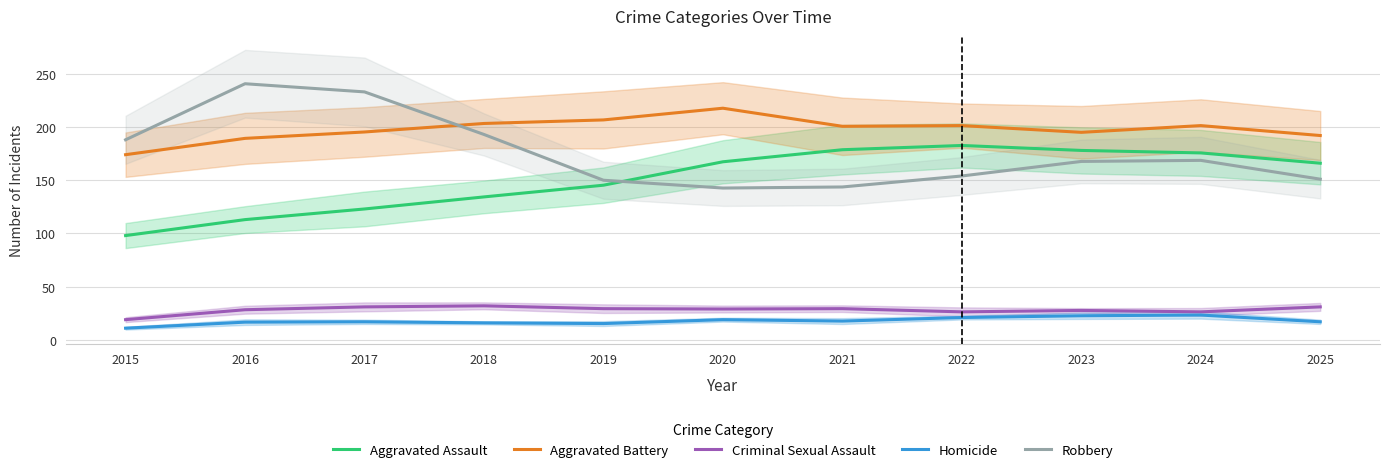

Rank the series at 2018 from lowest to highest value.

Homicide, Criminal Sexual Assault, Aggravated Assault, Robbery, Aggravated Battery